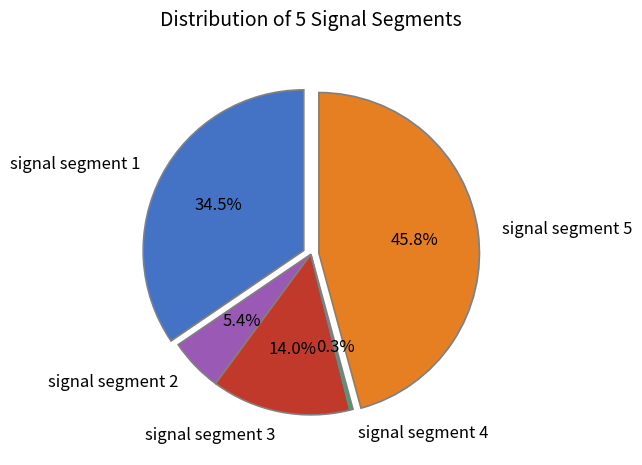

The signal segment 5 slice represents 46% of the pie. True or false?

True